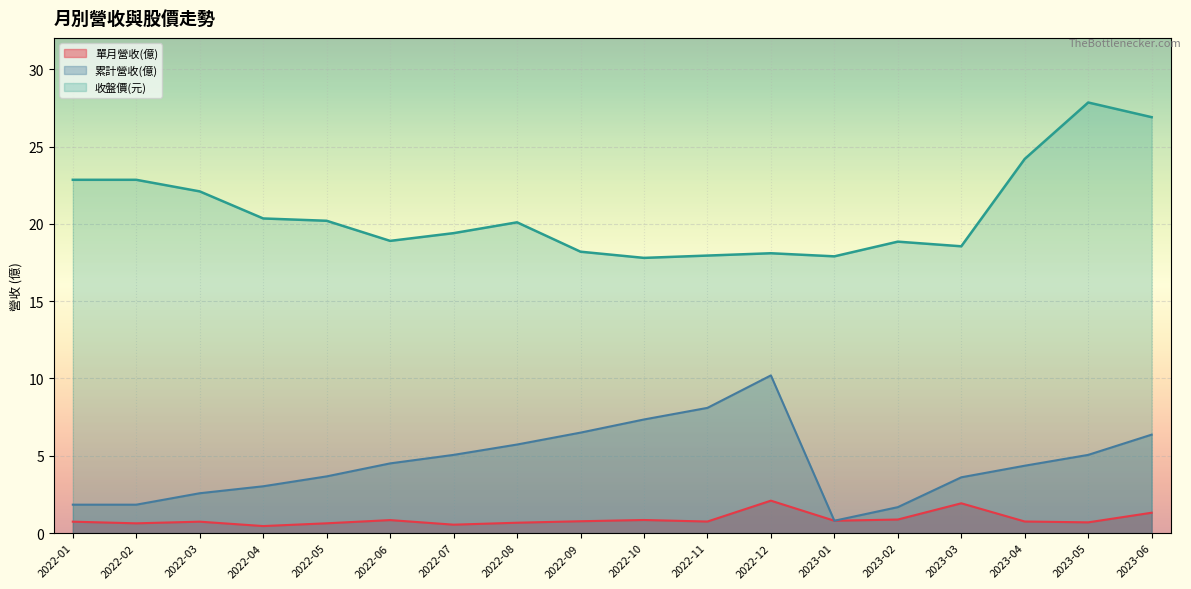

Reading left to right, transcribe all the data shown in this chart.

單月營收(億): 0.7	0.6	0.7	0.5	0.6	0.8	0.5	0.7	0.8	0.8	0.8	2.1	0.8	0.9	1.9	0.8	0.7	1.3
累計營收(億): 1.8	1.8	2.6	3.0	3.7	4.5	5.1	5.7	6.5	7.3	8.1	10.2	0.8	1.7	3.6	4.4	5.1	6.4
收盤價: 22.9	22.9	22.1	20.4	20.2	18.9	19.4	20.1	18.2	17.8	17.9	18.1	17.9	18.9	18.6	24.2	27.9	26.9